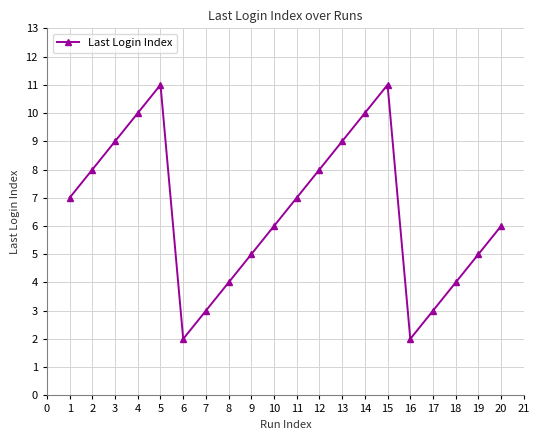

What is the change in value from 12 to 16?

-6